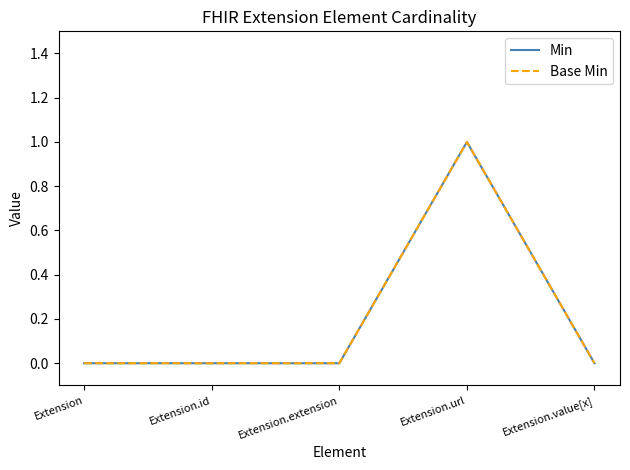

What is the difference between the Min values at Extension.extension and Extension.url?

1